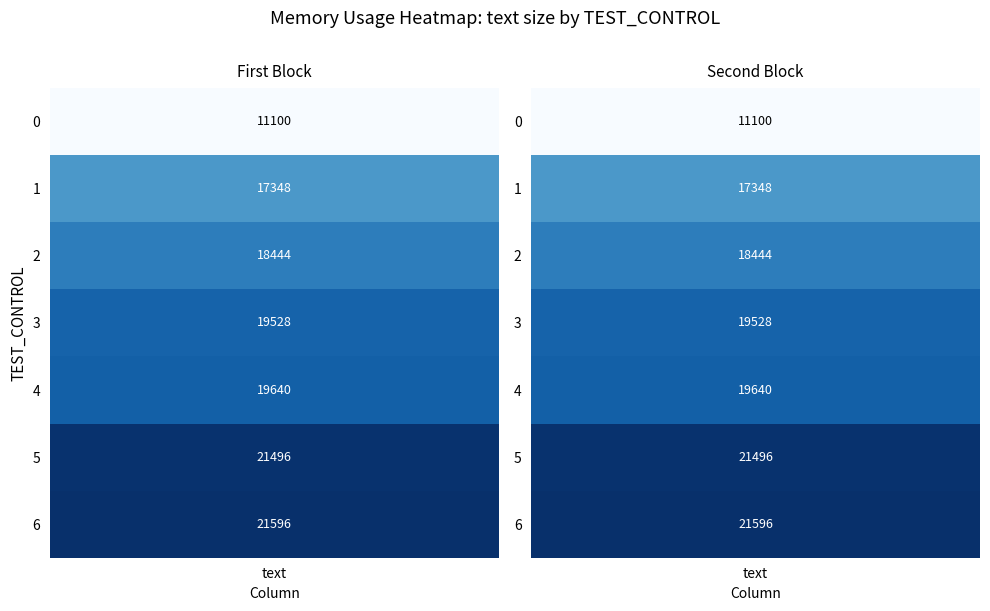

True or false: 1 has a value of 19640 at 4.

True